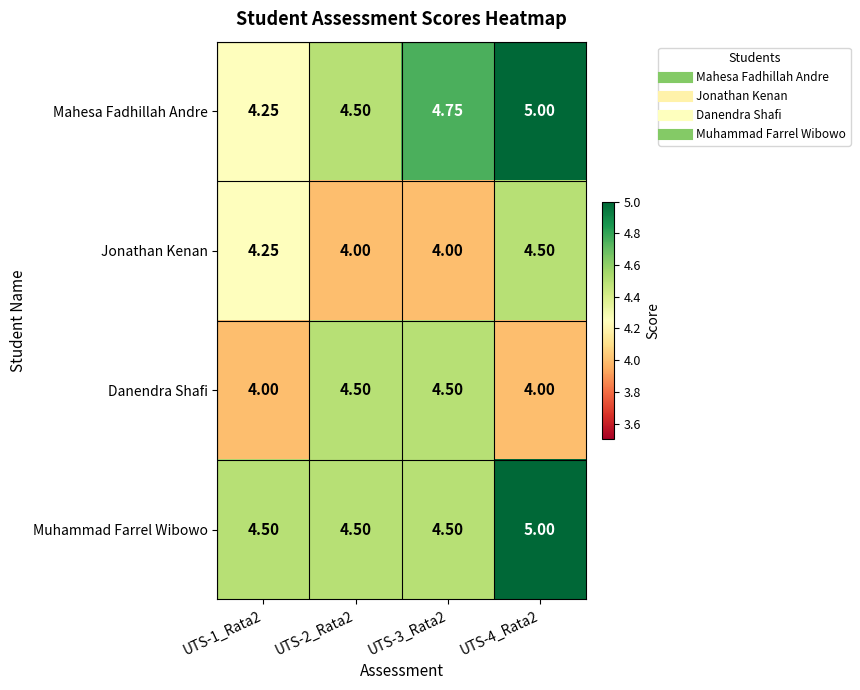

At how many categories does at least one series exceed 4?

4